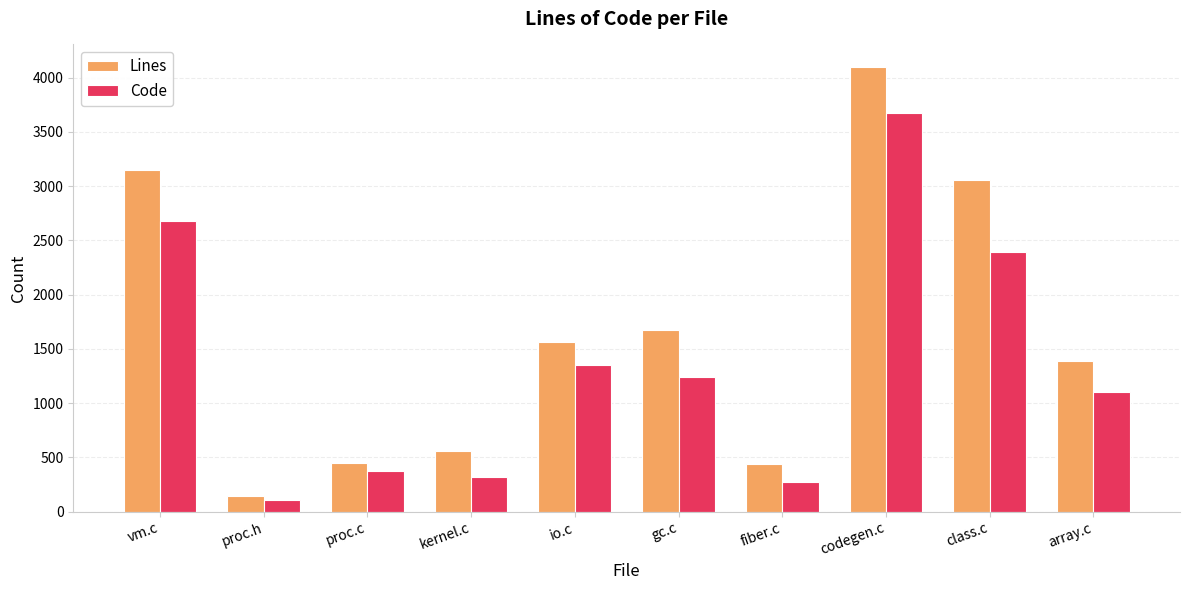

True or false: Lines has a value of 4101 at codegen.c.

True